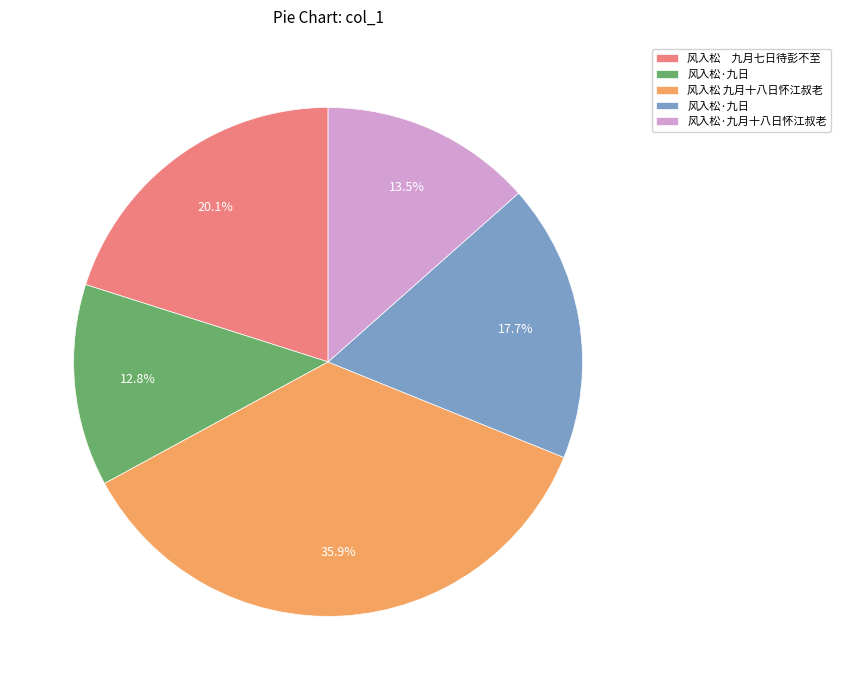

Does any single category account for the majority?

No